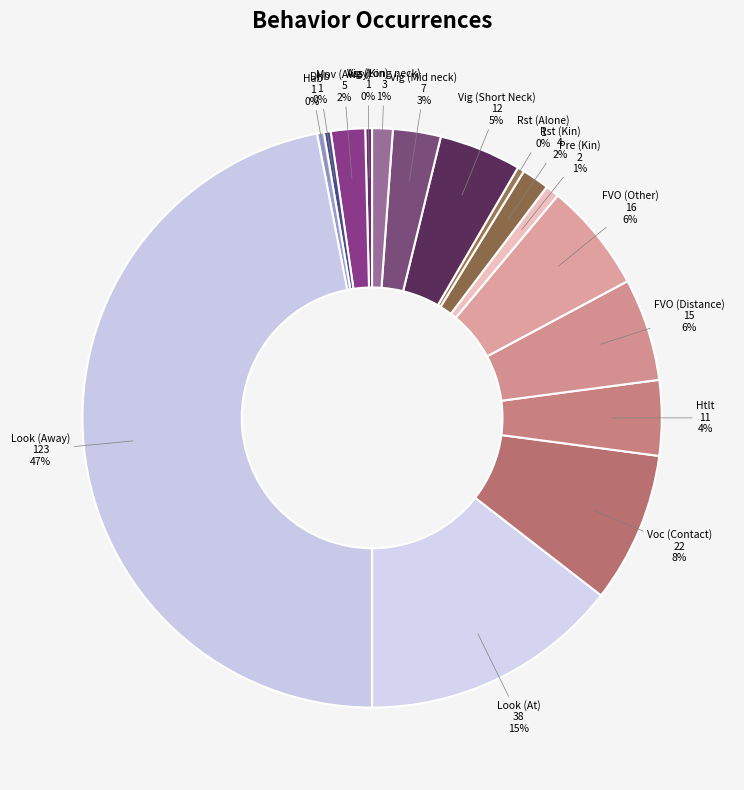

Count the number of slices in the pie.

16